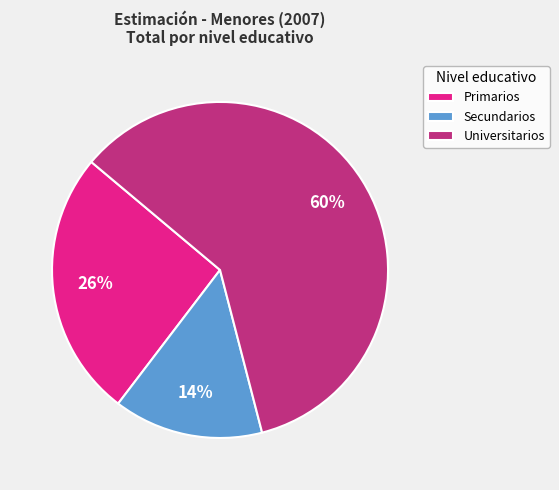

True or false: Primarios accounts for 13% of the total.

False